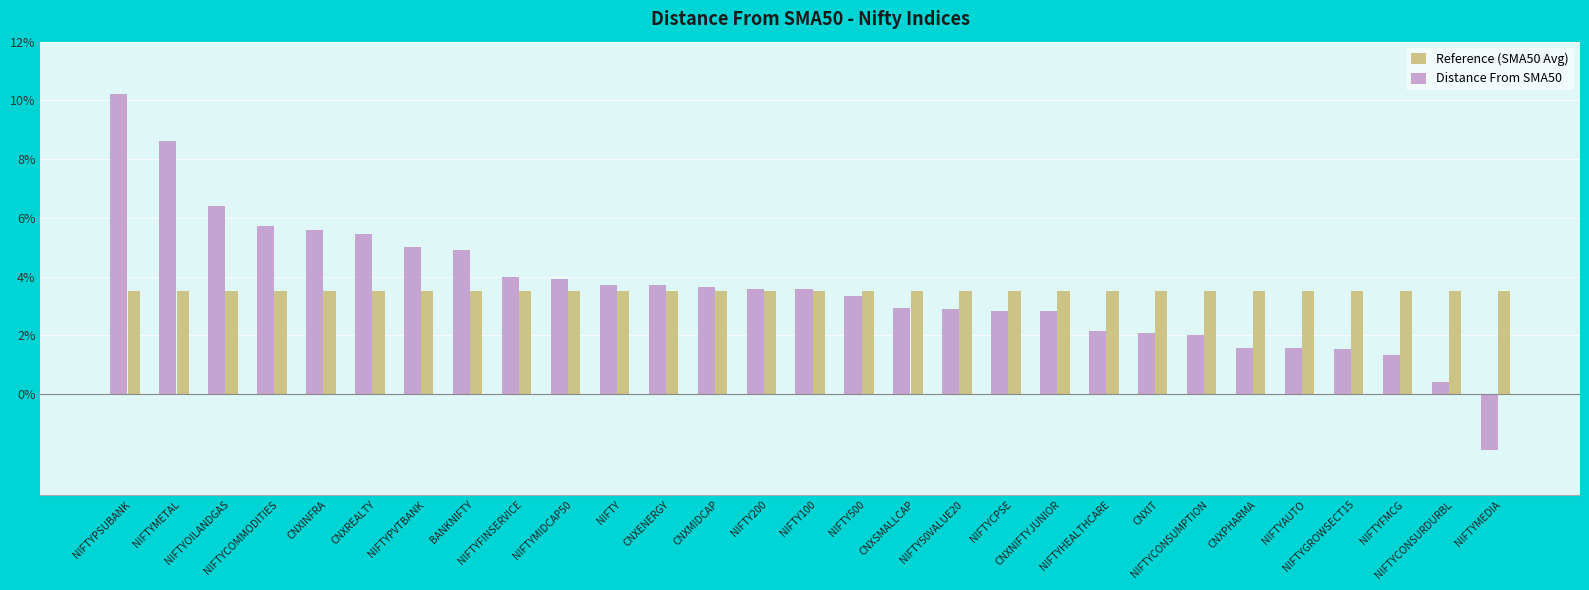

Does the chart contain stacked bars?

No